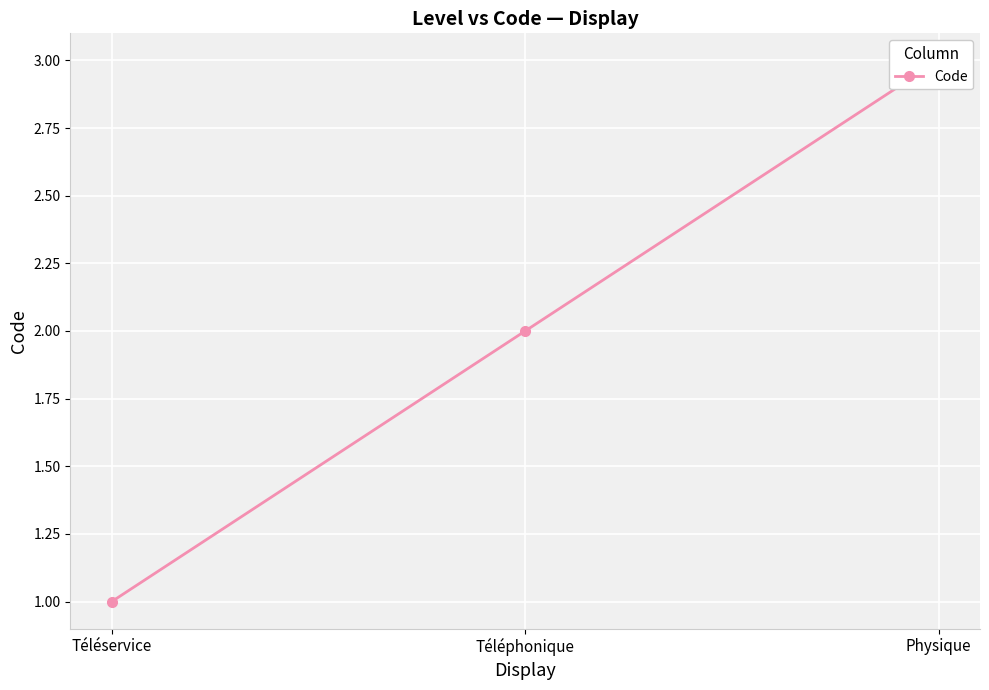

Approximately how many times larger is the value at Téléservice compared to Physique?

0.3